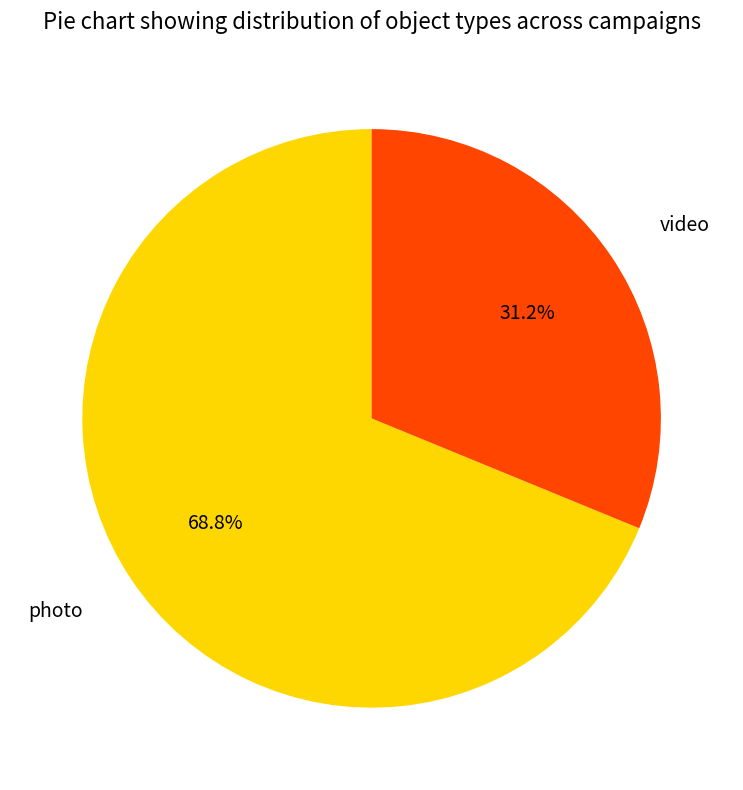

How many segments does this pie chart have?

2